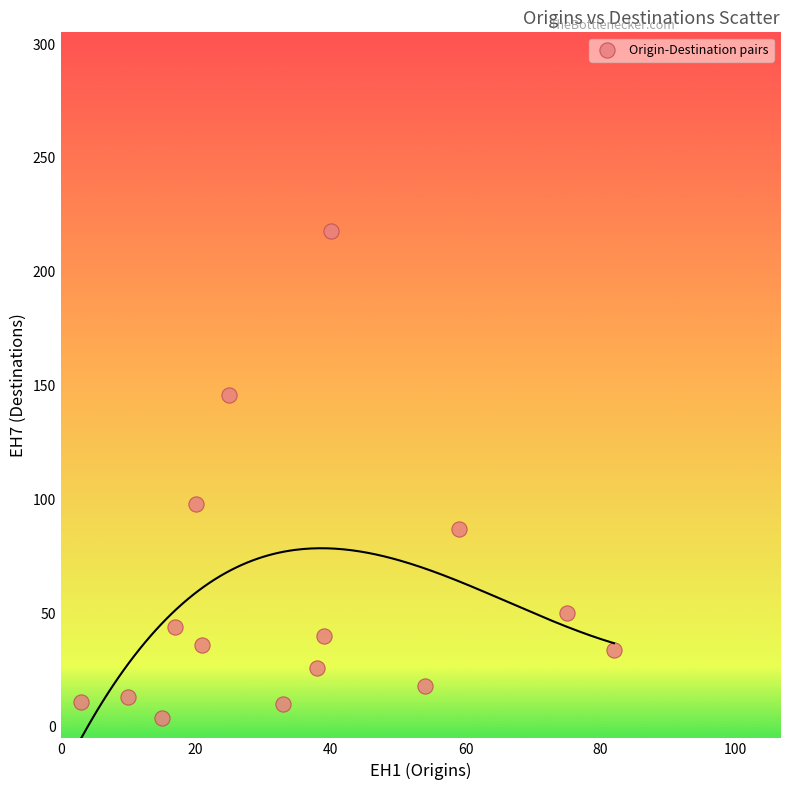

What Y value in the scatter plot is closest to 111?

98